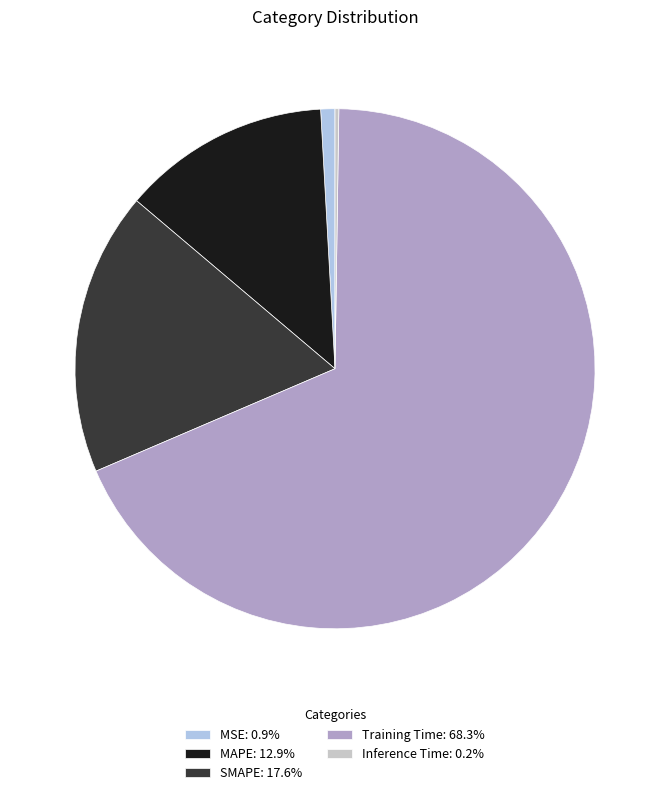

Is the sum of MAPE: 12.9% and Training Time: 68.3% greater than half?

Yes